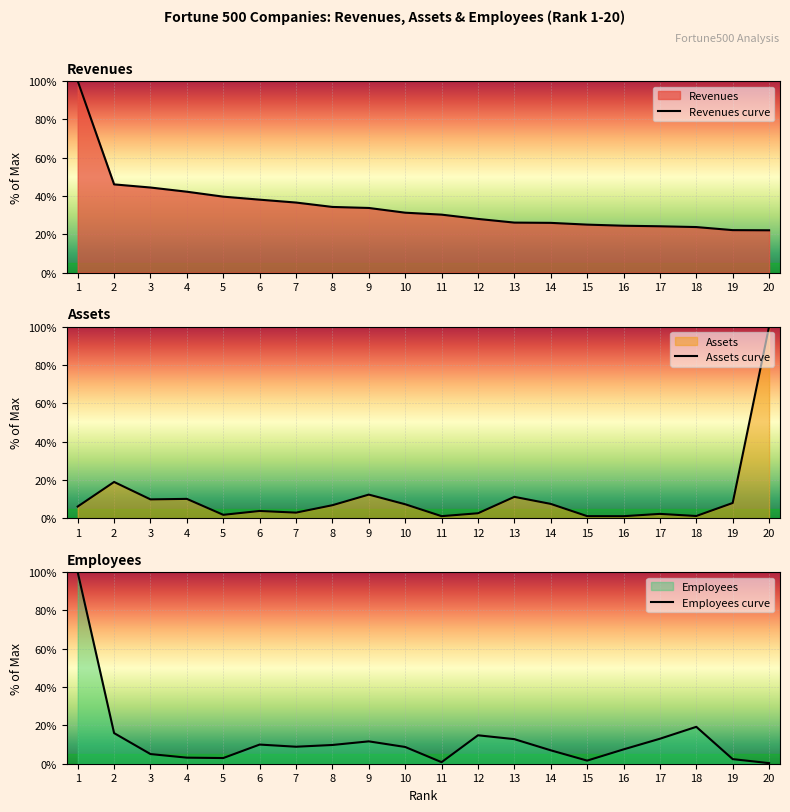

What is the sum of the Assets curve values at 13 and 17?

13.3